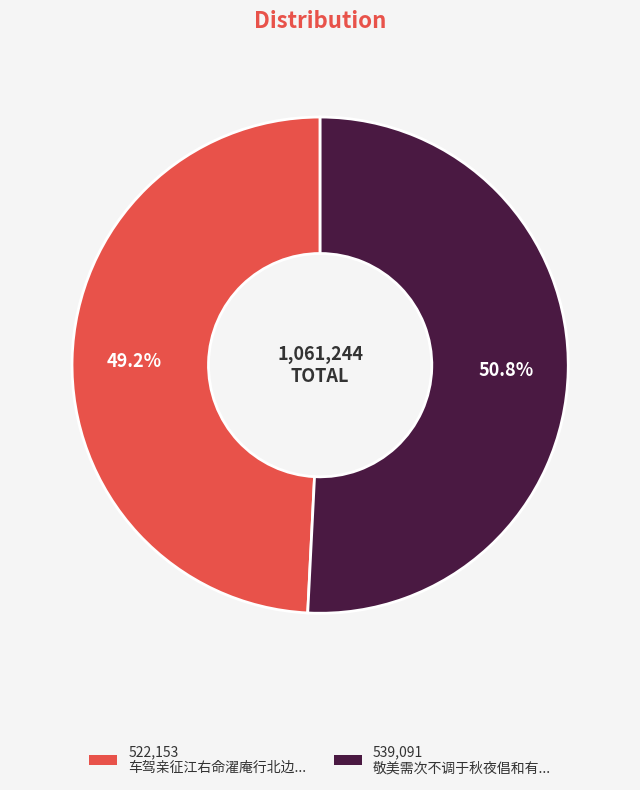

Which slice is the largest?

539,091 敬美需次不调于秋夜倡和有...